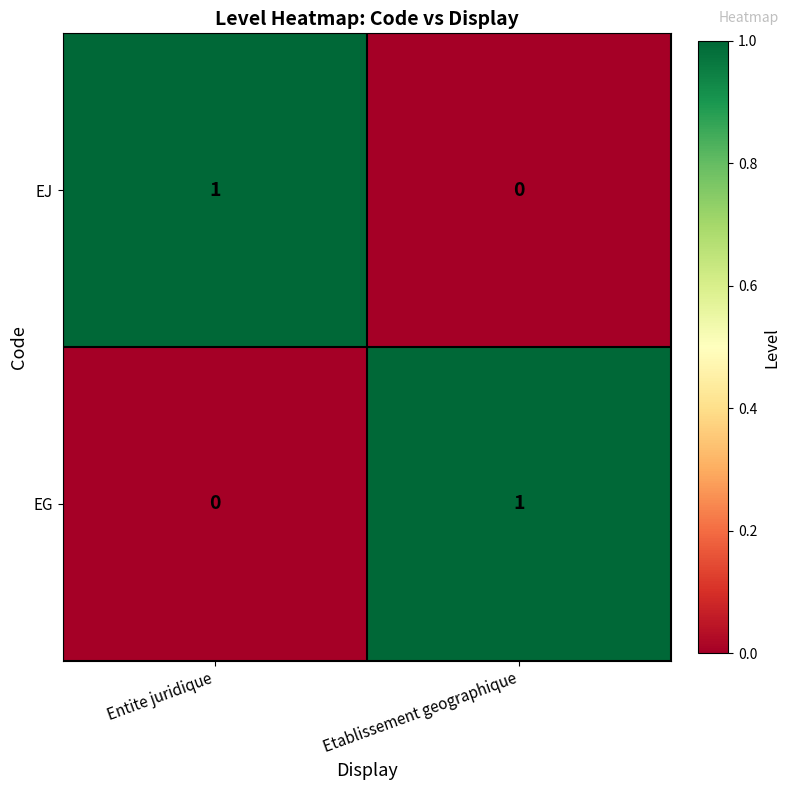

Is the value of EG at Etablissement geographique greater than the value of EJ at Etablissement geographique?

Yes